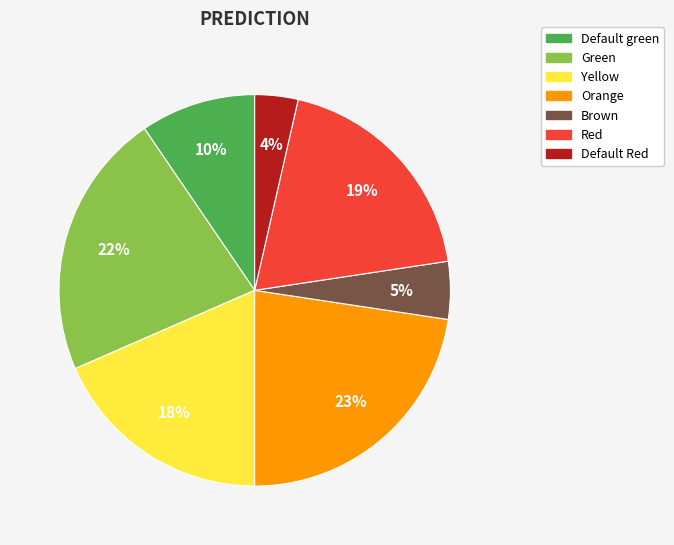

What percentage is the Orange slice, to the nearest percent?

23%